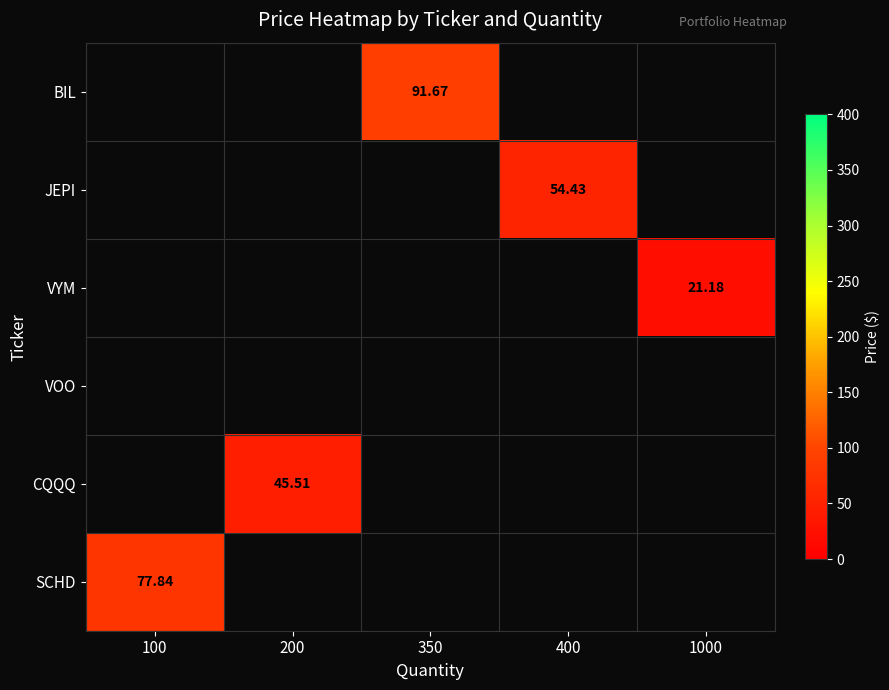

At how many categories does at least one series exceed 17?

5